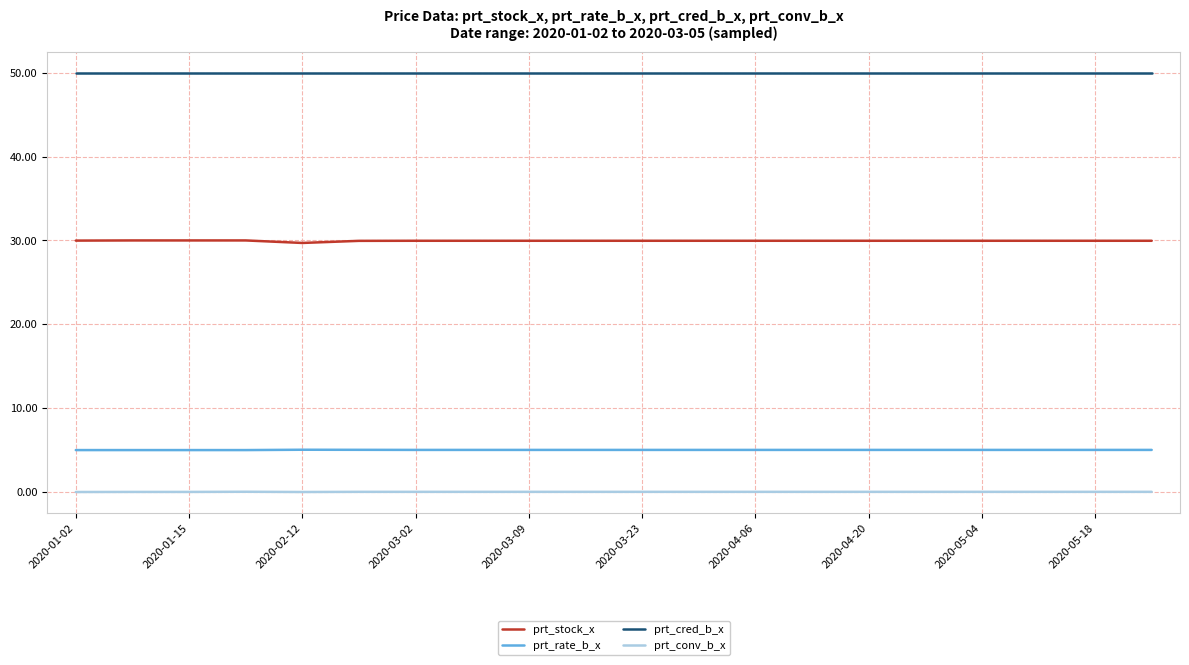

True or false: prt_cred_b_x and prt_rate_b_x cross at least once.

False